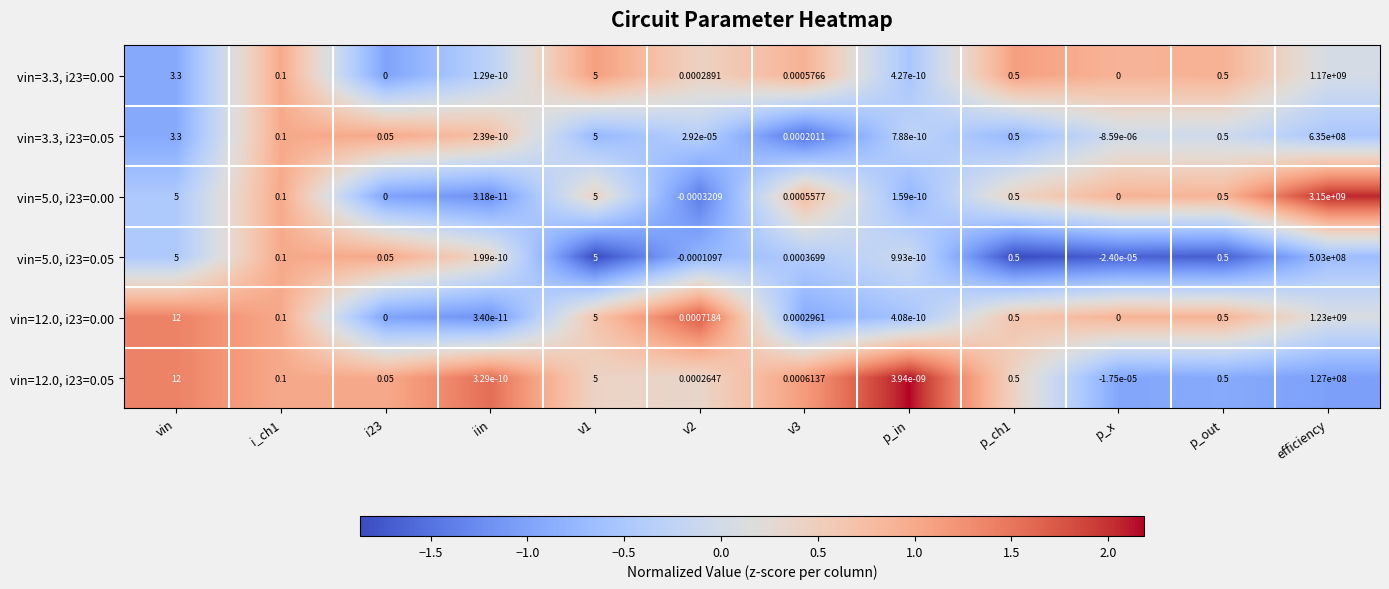

How many distinct data groups are displayed?

6